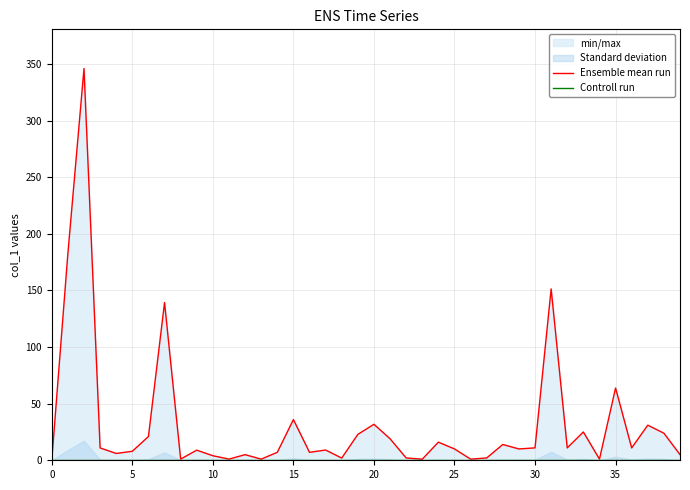

Between 33 and 17, which is larger?

33